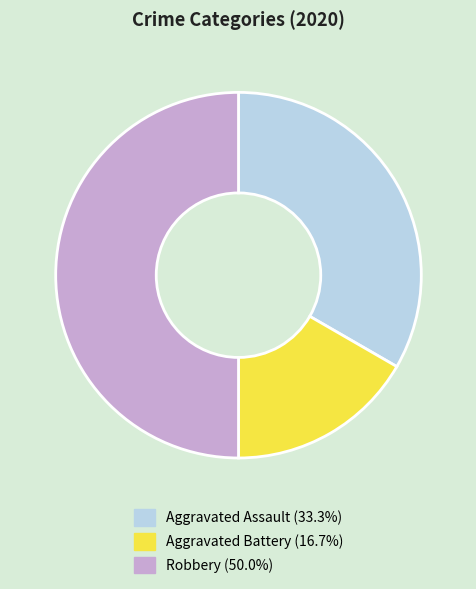

How many segments does this pie chart have?

3